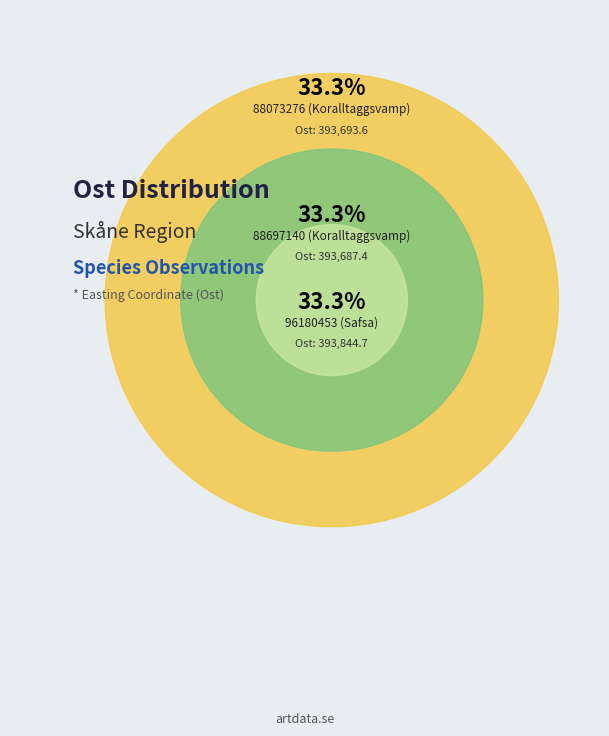

To the nearest percent, what percentage of the pie is 96180453 (Safsa)?

33%